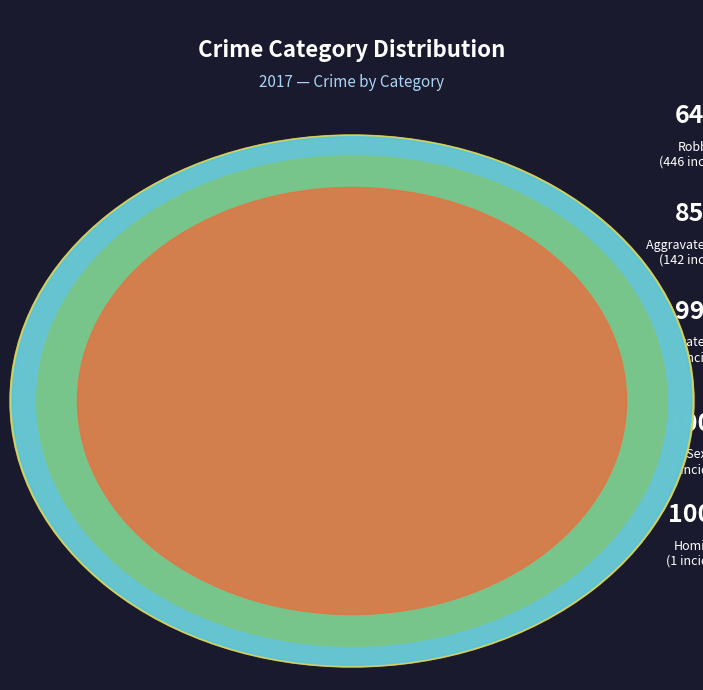

Is there a majority slice in this chart?

Yes